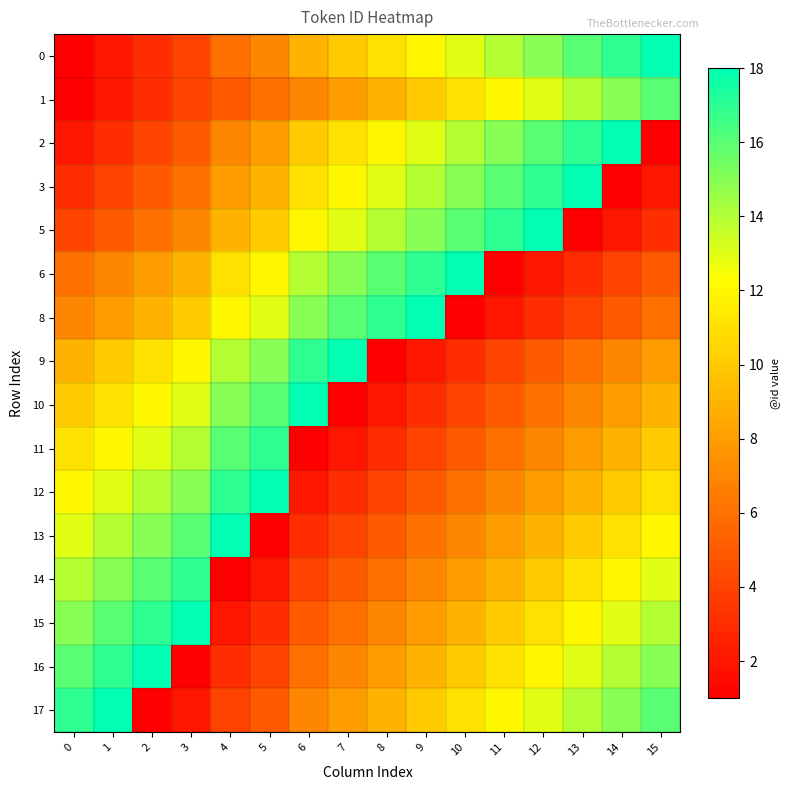

Reading left to right, transcribe all the data shown in this chart.

0: 0=1	1=2	2=3	3=4	4=6	5=7	6=9	7=10	8=11	9=12	10=13	11=14	12=15	13=16	14=17	15=18
1: 0=1	1=2	2=3	3=4	4=5	5=6	6=7	7=8	8=9	9=10	10=11	11=12	12=13	13=14	14=15	15=16
2: 0=2	1=3	2=4	3=5	4=7	5=8	6=10	7=11	8=12	9=13	10=14	11=15	12=16	13=17	14=18	15=1
3: 0=3	1=4	2=5	3=6	4=8	5=9	6=11	7=12	8=13	9=14	10=15	11=16	12=17	13=18	14=1	15=2
5: 0=4	1=5	2=6	3=7	4=9	5=10	6=12	7=13	8=14	9=15	10=16	11=17	12=18	13=1	14=2	15=3
6: 0=6	1=7	2=8	3=9	4=11	5=12	6=14	7=15	8=16	9=17	10=18	11=1	12=2	13=3	14=4	15=5
8: 0=7	1=8	2=9	3=10	4=12	5=13	6=15	7=16	8=17	9=18	10=1	11=2	12=3	13=4	14=5	15=6
9: 0=9	1=10	2=11	3=12	4=14	5=15	6=17	7=18	8=1	9=2	10=3	11=4	12=5	13=6	14=7	15=8
10: 0=10	1=11	2=12	3=13	4=15	5=16	6=18	7=1	8=2	9=3	10=4	11=5	12=6	13=7	14=8	15=9
11: 0=11	1=12	2=13	3=14	4=16	5=17	6=1	7=2	8=3	9=4	10=5	11=6	12=7	13=8	14=9	15=10
12: 0=12	1=13	2=14	3=15	4=17	5=18	6=2	7=3	8=4	9=5	10=6	11=7	12=8	13=9	14=10	15=11
13: 0=13	1=14	2=15	3=16	4=18	5=1	6=3	7=4	8=5	9=6	10=7	11=8	12=9	13=10	14=11	15=12
14: 0=14	1=15	2=16	3=17	4=1	5=2	6=4	7=5	8=6	9=7	10=8	11=9	12=10	13=11	14=12	15=13
15: 0=15	1=16	2=17	3=18	4=2	5=3	6=5	7=6	8=7	9=8	10=9	11=10	12=11	13=12	14=13	15=14
16: 0=16	1=17	2=18	3=1	4=3	5=4	6=6	7=7	8=8	9=9	10=10	11=11	12=12	13=13	14=14	15=15
17: 0=17	1=18	2=1	3=2	4=4	5=5	6=7	7=8	8=9	9=10	10=11	11=12	12=13	13=14	14=15	15=16